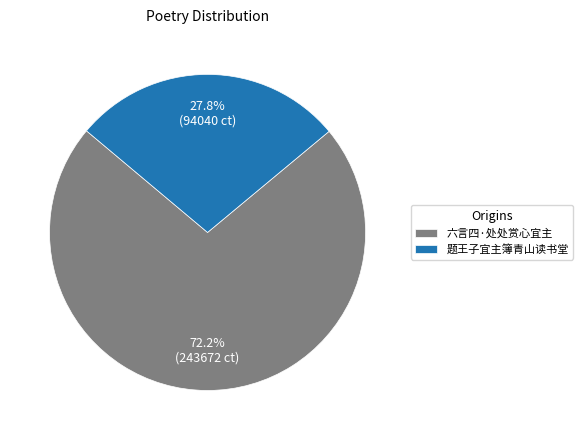

To the nearest percent, what is the difference between the largest and smallest slice percentages?

44%